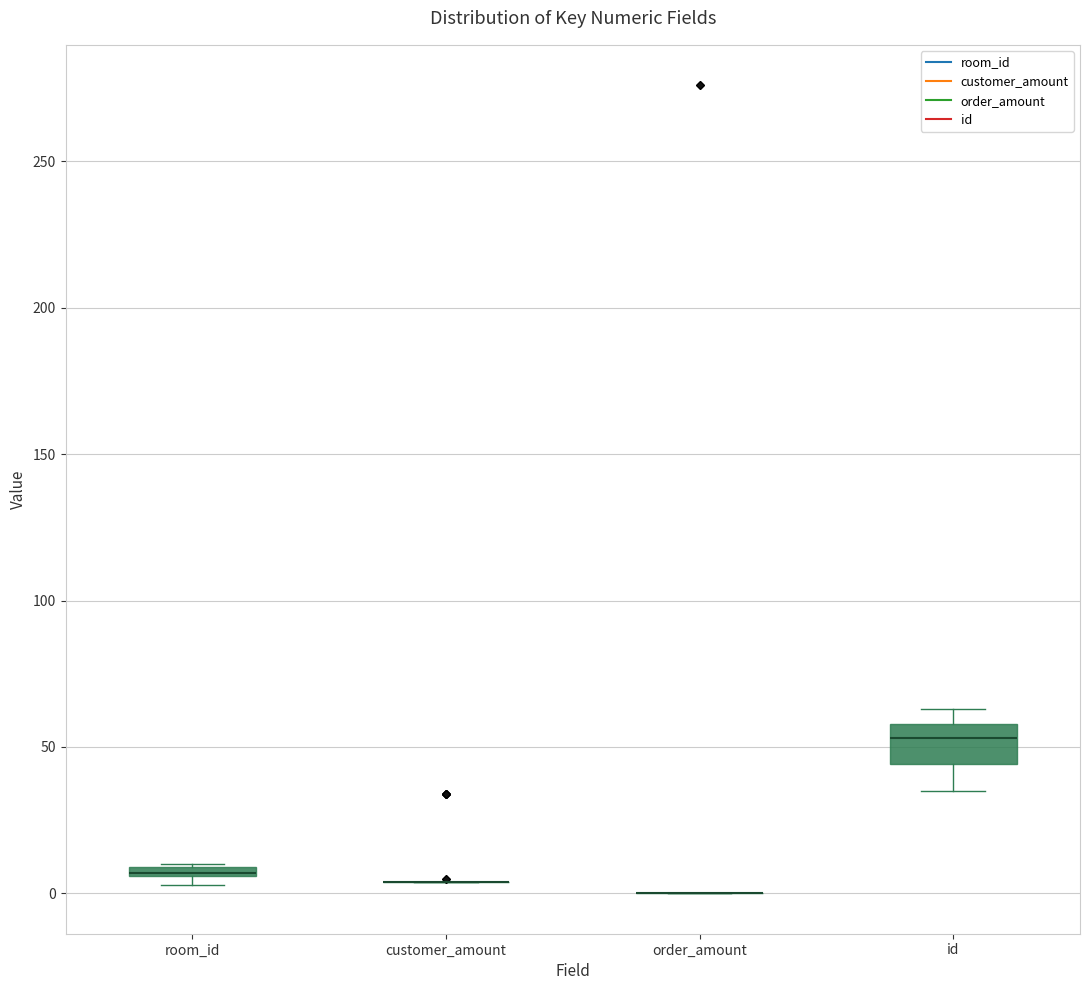

Which box is the tallest, from its lower edge to its upper edge?

id